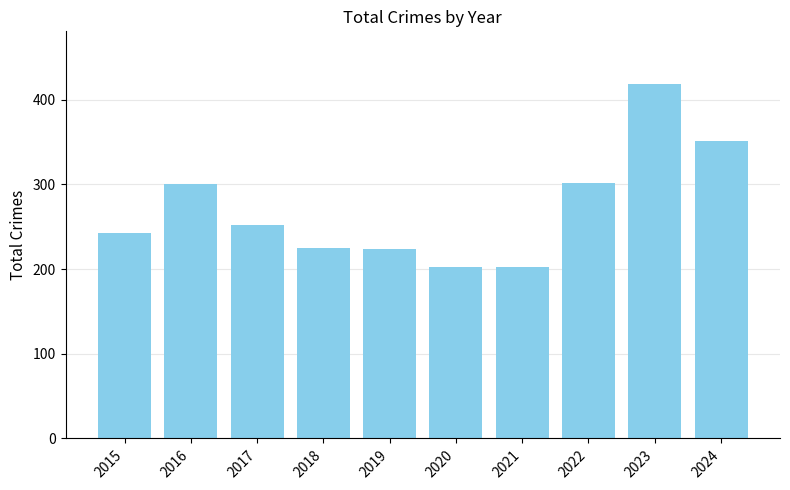

How many series are shown in this chart?

1